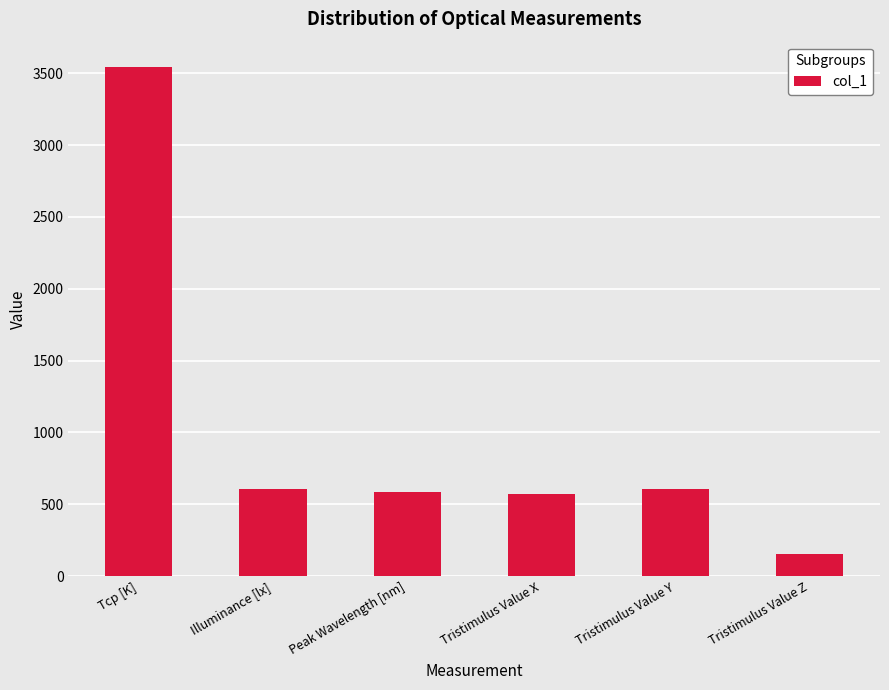

Is it true that the value at Illuminance [lx] is 607.0?

True